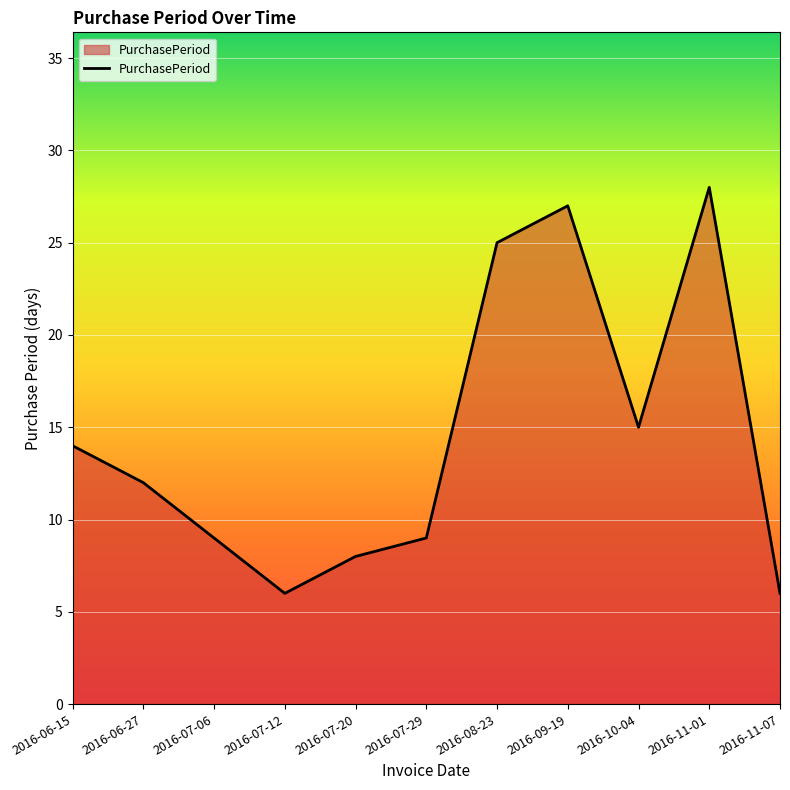

How many interior local peaks (higher than both neighbors) does the data have?

2